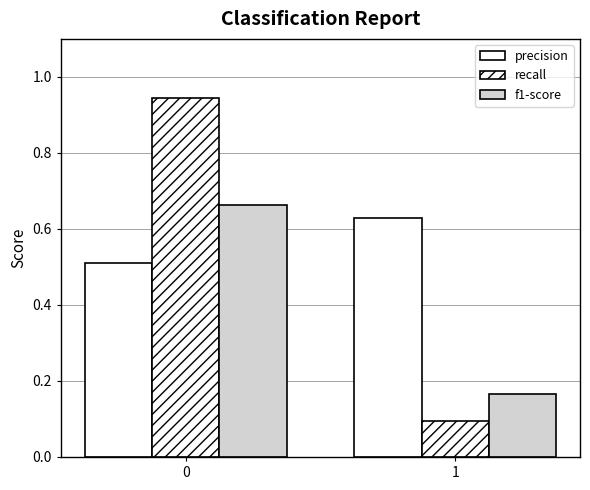

Reading right to left, transcribe all the data shown in this chart.

precision: 1=0.6	0=0.5
recall: 1=0.1	0=0.9
f1-score: 1=0.2	0=0.7